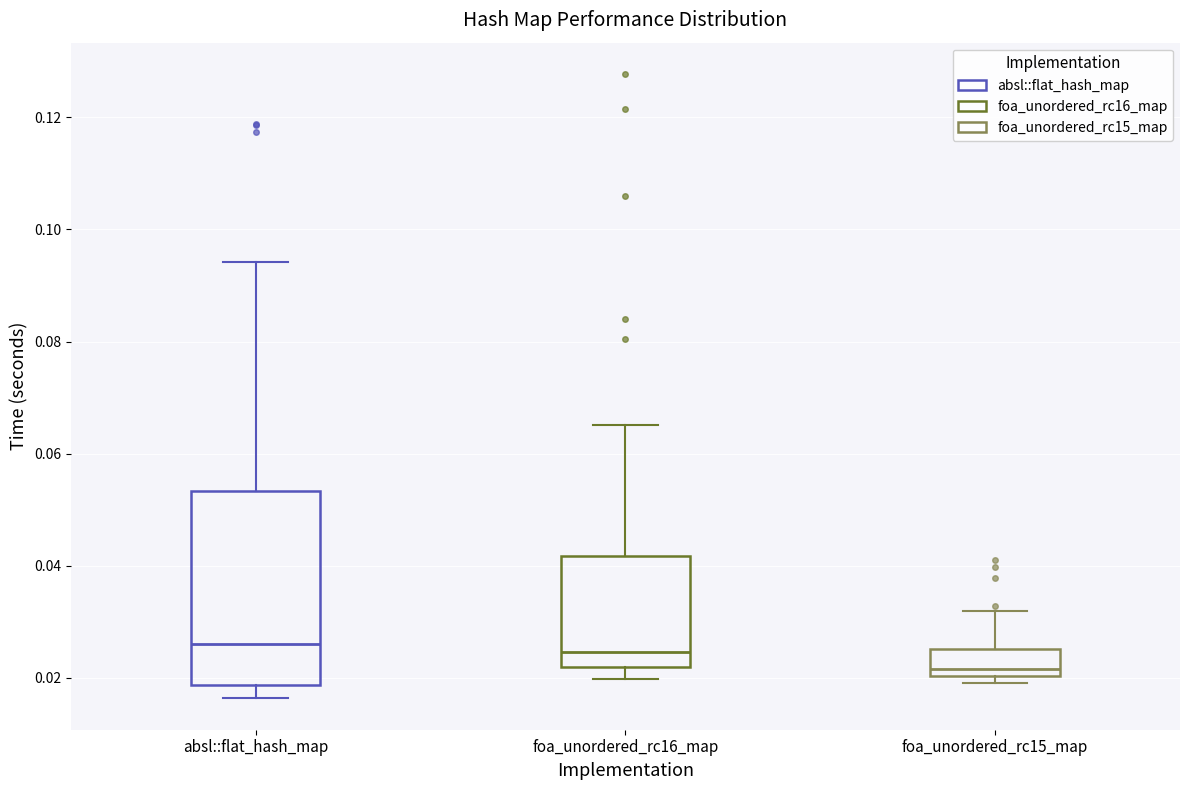

Reading left to right, read every box against the y-axis: the position of its median line, the range the box covers, and the ends of its whiskers. The values are not printed on the chart, so give them approximately, as read against the axis.

absl::flat_hash_map: median 0.026, box 0.018 to 0.054, whiskers 0.016 to 0.094
foa_unordered_rc16_map: median 0.024, box 0.022 to 0.042, whiskers 0.020 to 0.066
foa_unordered_rc15_map: median 0.022, box 0.020 to 0.026, whiskers 0.020 (just below the box's lower edge) to 0.032